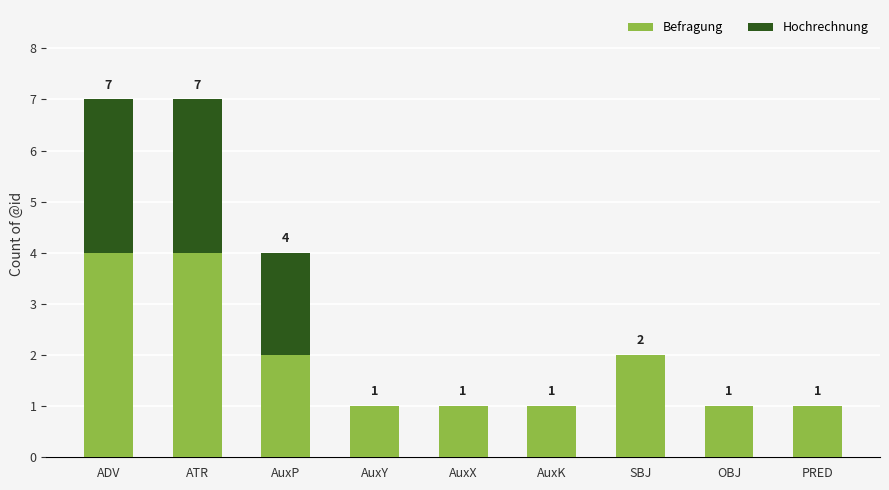

What is the sum of all Befragung values?

17